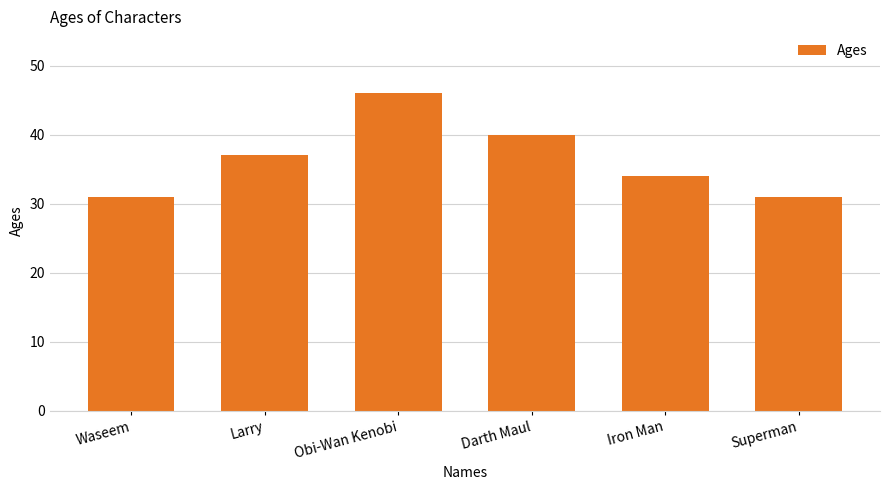

What is the greatest value displayed?

46